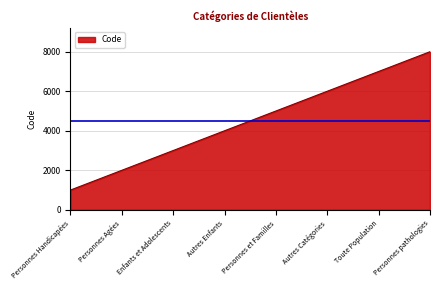

Count the number of data series in this chart.

1